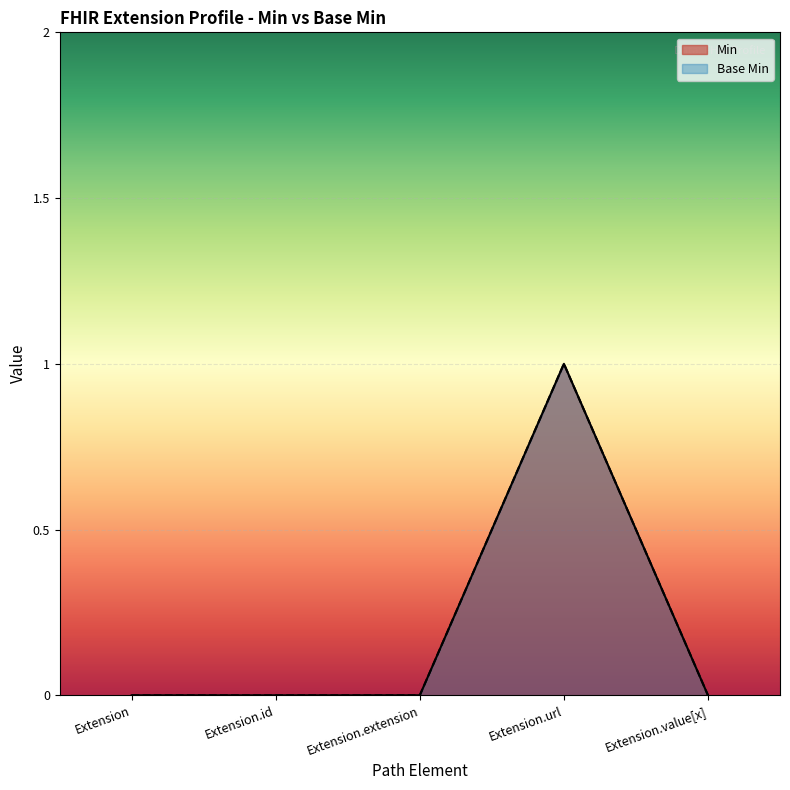

How many data points in Base Min are above 0?

1